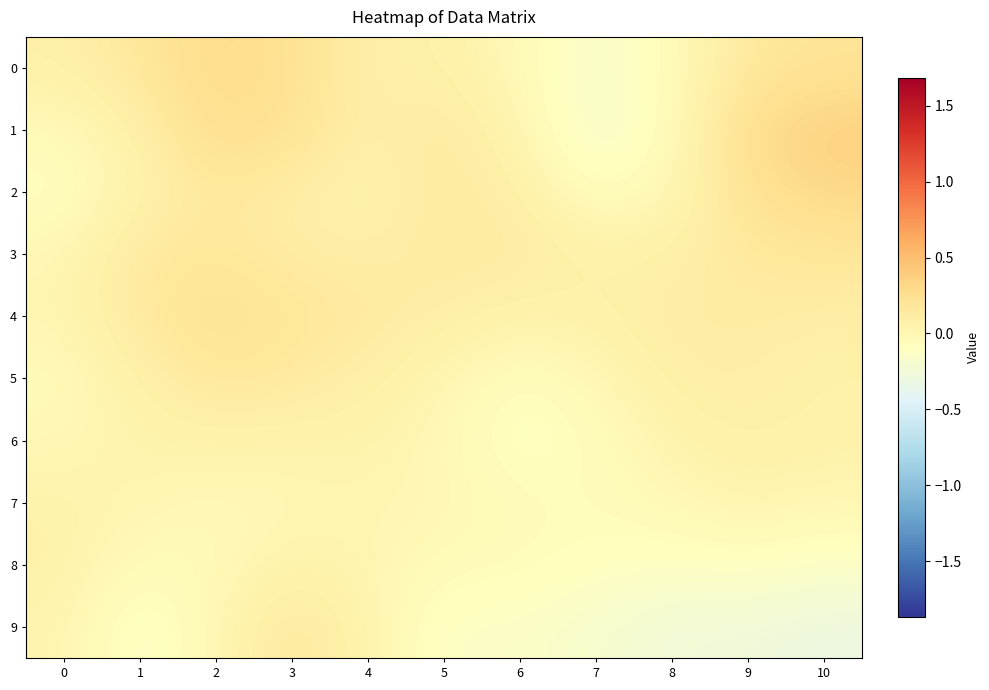

What is the minimum value shown in the chart?

-0.3